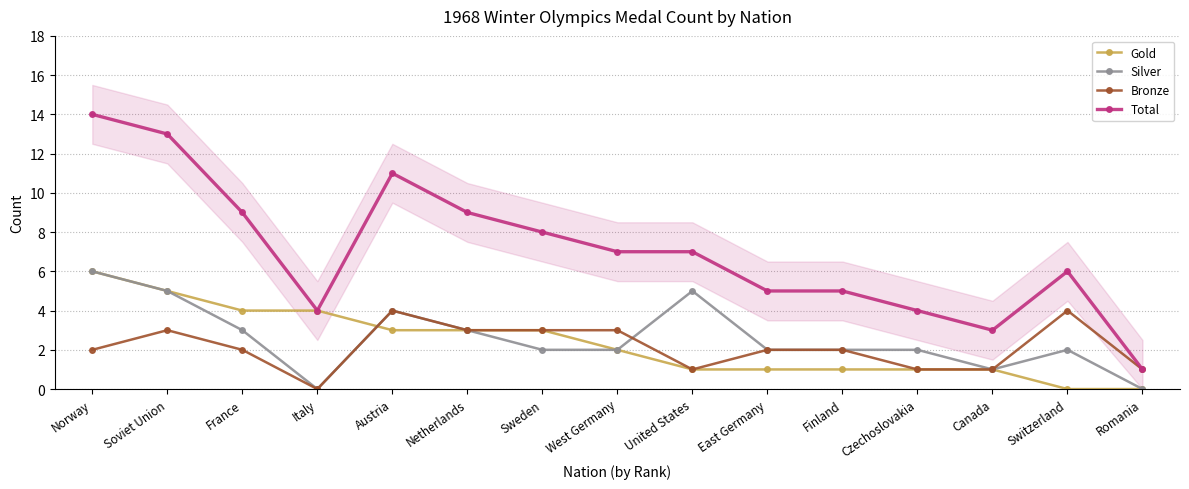

Reading left to right, transcribe all the data shown in this chart.

Gold: 6	5	4	4	3	3	3	2	1	1	1	1	1	0	0
Silver: 6	5	3	0	4	3	2	2	5	2	2	2	1	2	0
Bronze: 2	3	2	0	4	3	3	3	1	2	2	1	1	4	1
Total: 14	13	9	4	11	9	8	7	7	5	5	4	3	6	1